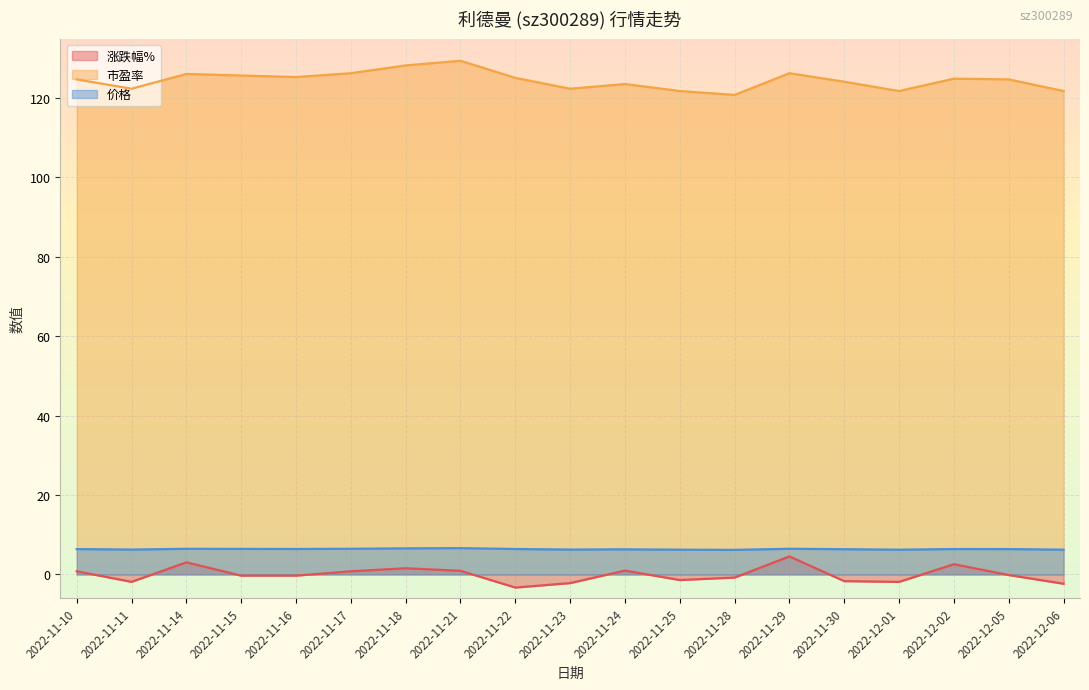

Where is the first local maximum for 市盈率?

2022-11-14